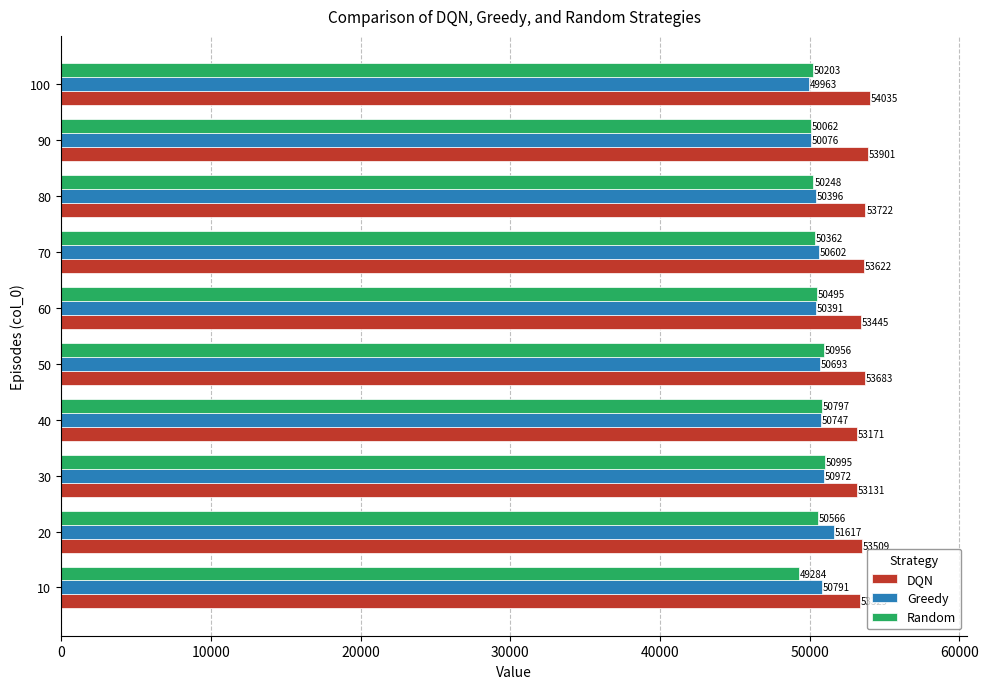

List the labels in order of DQN value, largest first.

100, 90, 80, 50, 70, 20, 60, 10, 40, 30